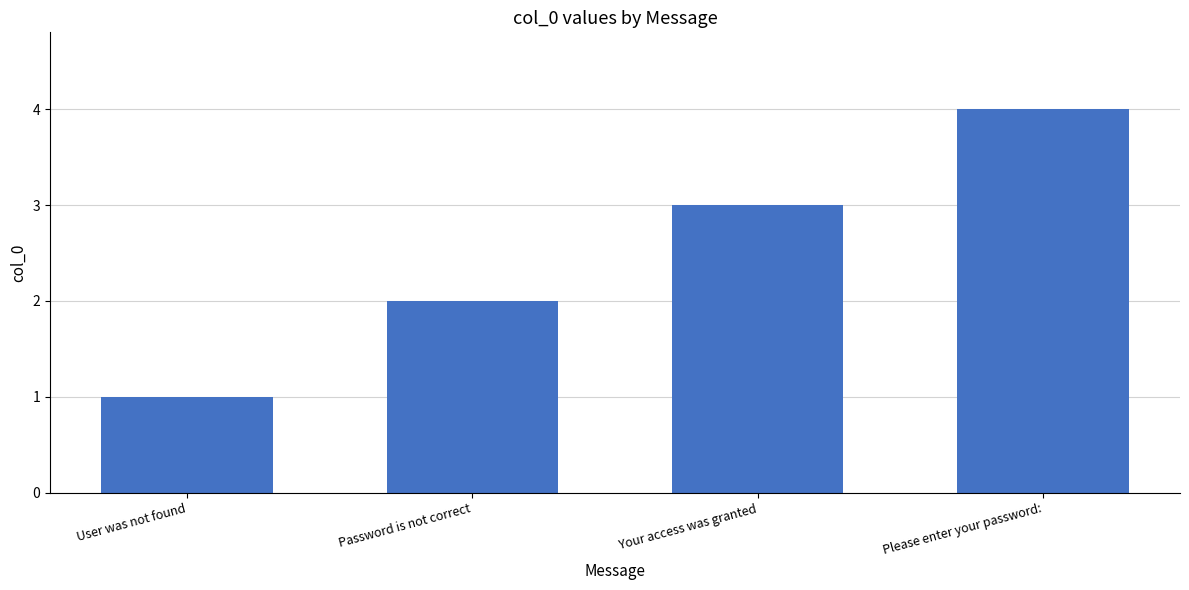

How many data points does each series have?

4